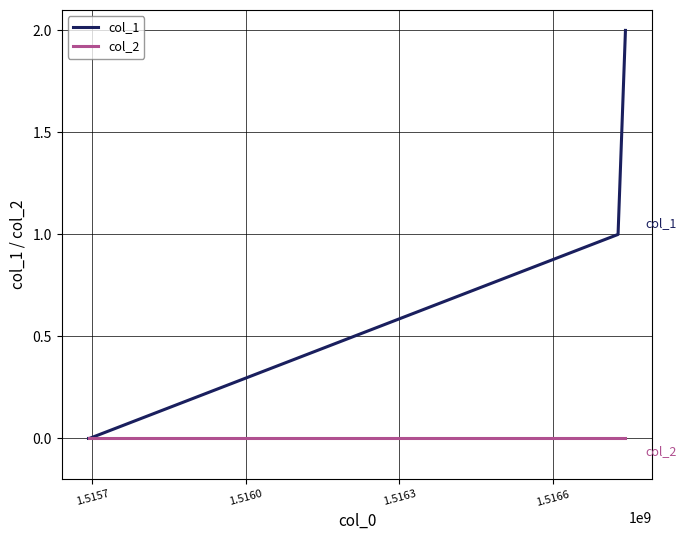

What is the difference between the maximum and minimum values in the col_1 series?

2